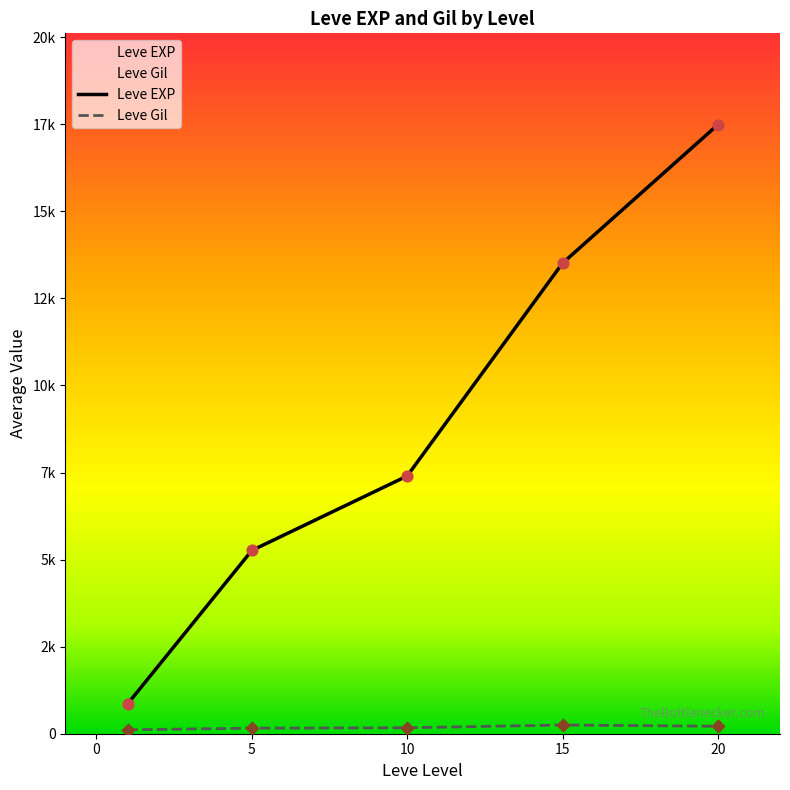

What is the total value across all series at 1?

742